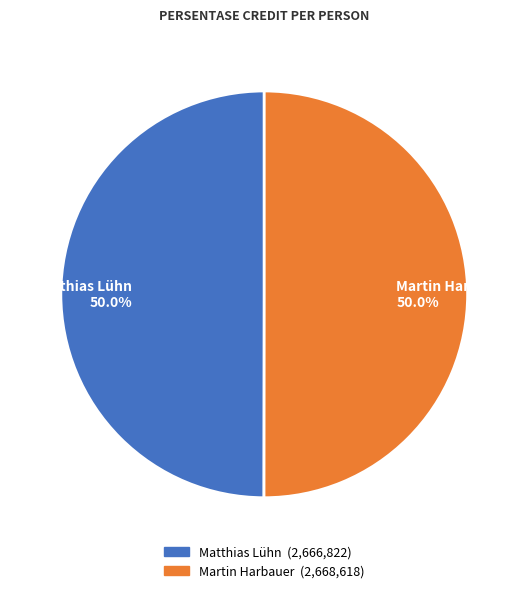

To the nearest percent, what is the average slice percentage?

50%